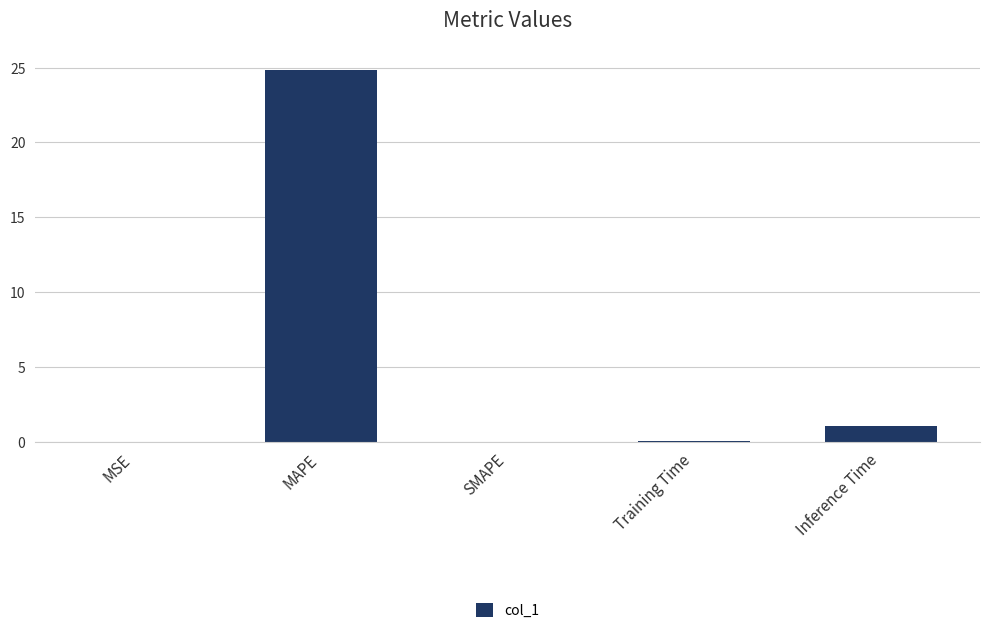

What is the difference between the values at MSE and MAPE?

24.8